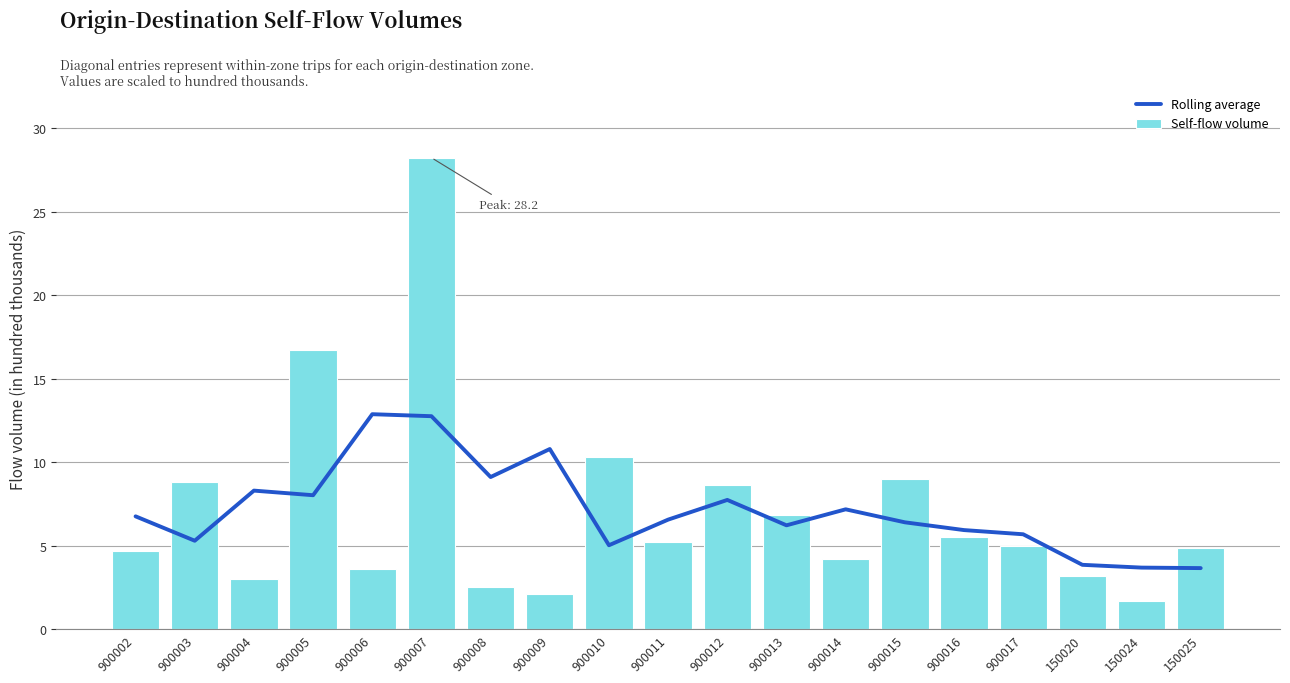

At which category does the chart reach its minimum across all series?

150024